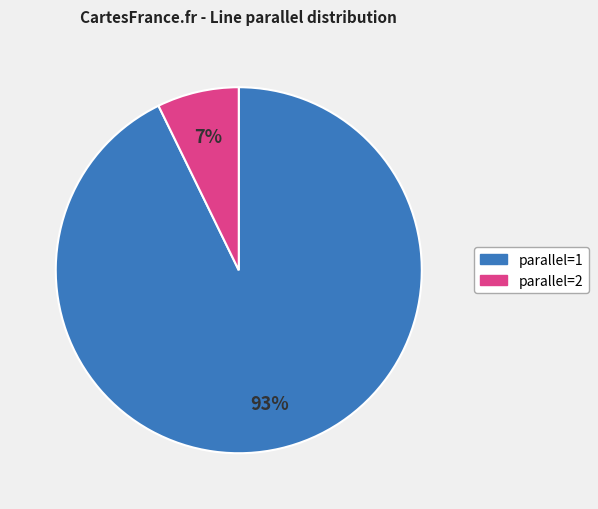

Which slice is the smallest?

parallel=2